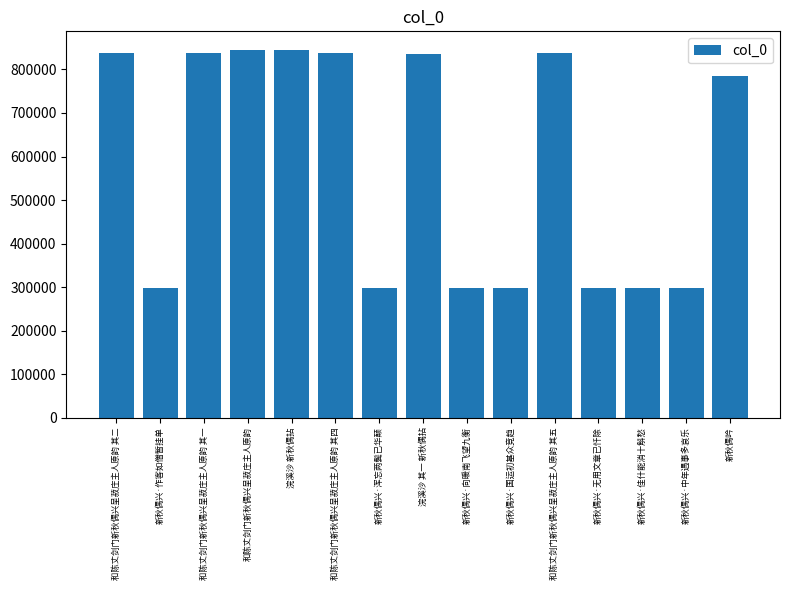

What is the difference between the second highest and second lowest values?

546644